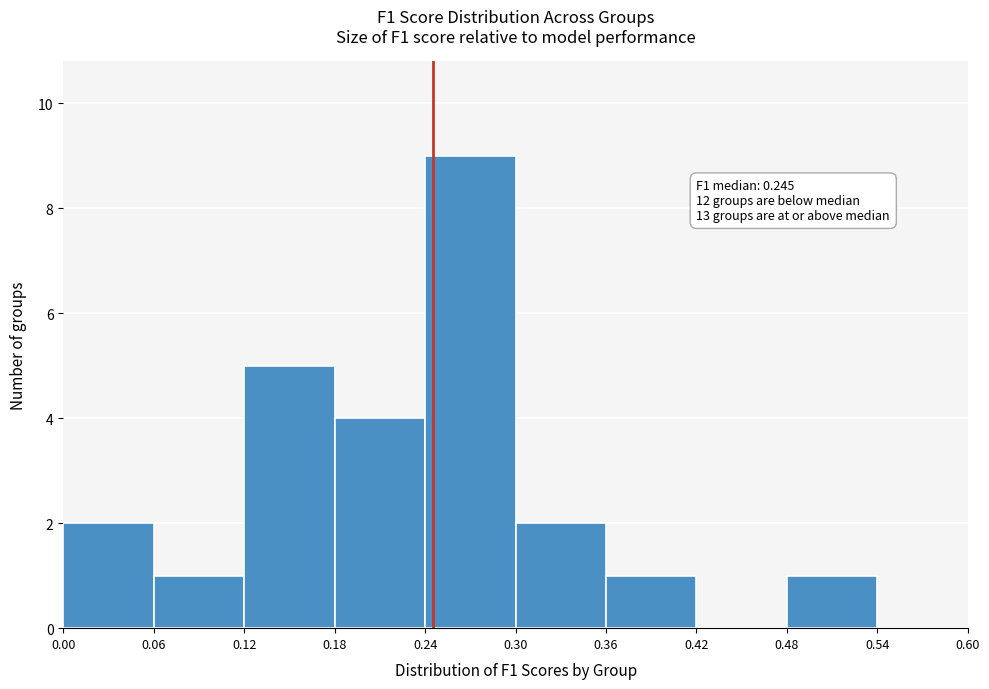

Over which range of the x-axis is the bar tallest?

0.24 to 0.30